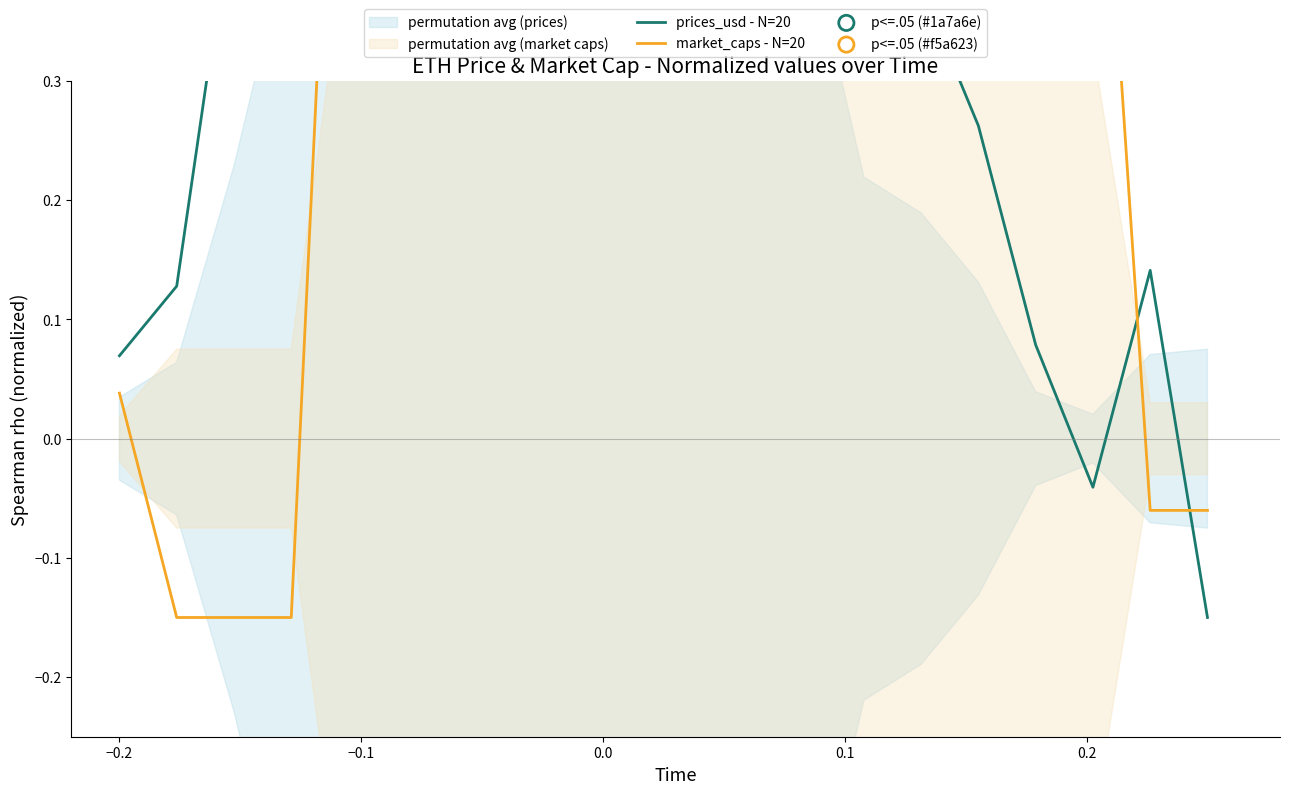

At how many categories does at least one series exceed 0?

19